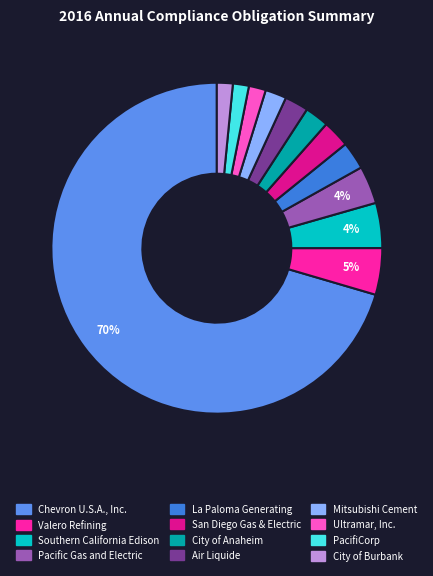

Which category accounts for the majority?

Chevron U.S.A., Inc.